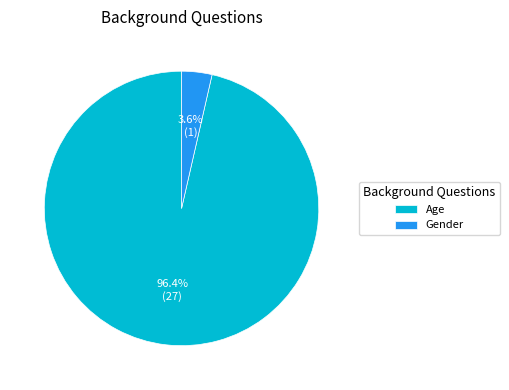

Rank the categories by value from highest to lowest.

Age, Gender